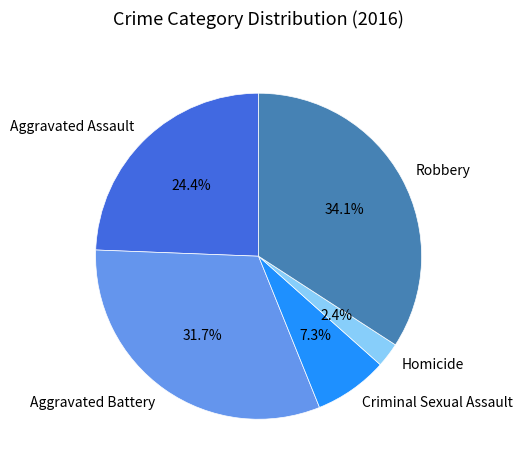

True or false: Aggravated Assault accounts for 36% of the total.

False